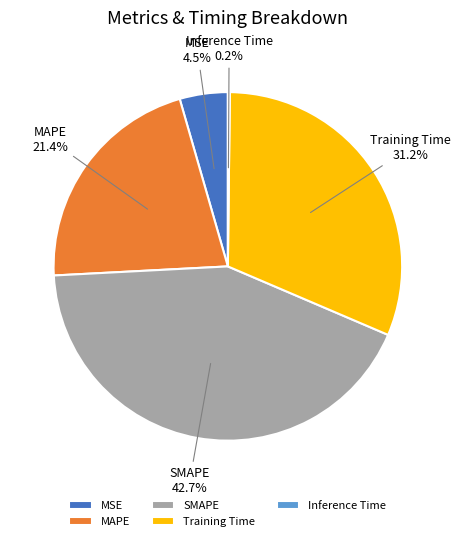

Which category has the biggest portion of the pie?

SMAPE